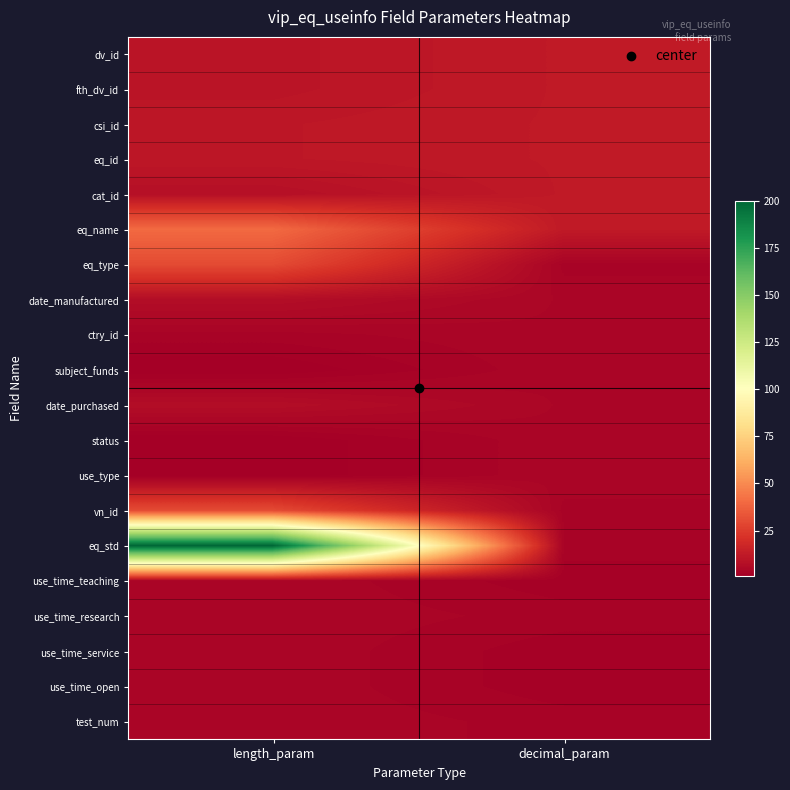

Which category has the highest value across all series?

length_param